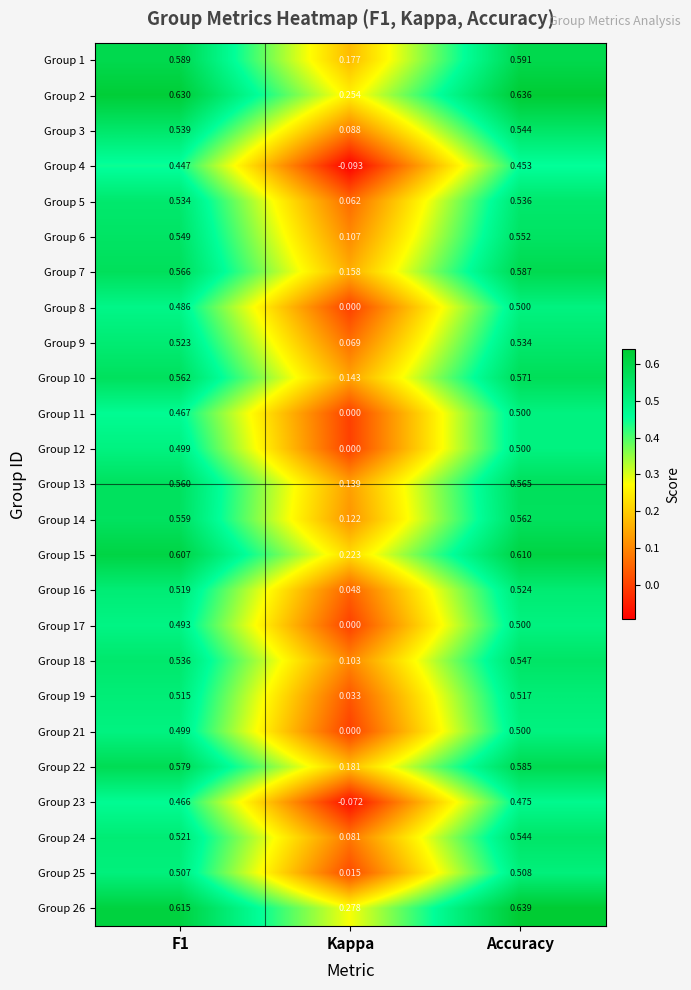

Which label corresponds to the largest value in the chart?

Accuracy